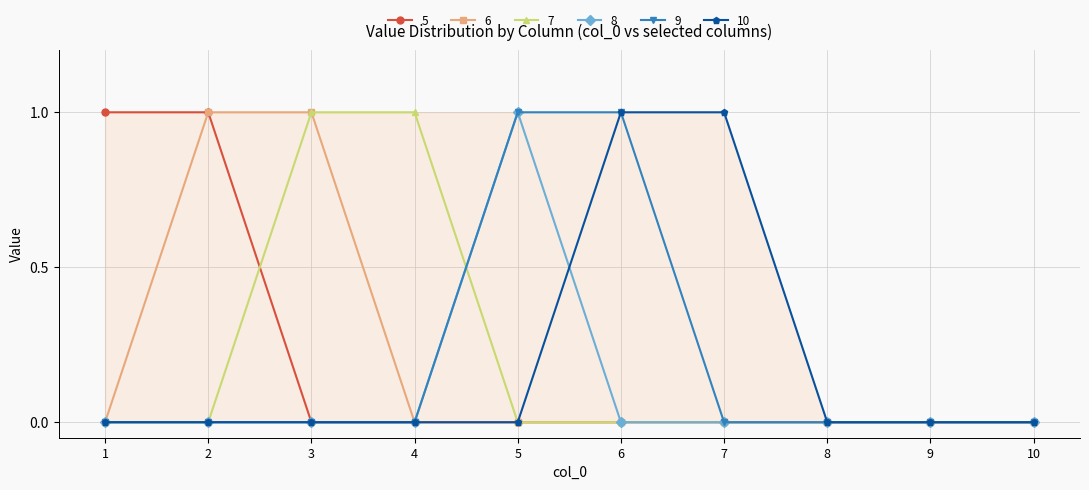

At how many categories does at least one series exceed 0?

7